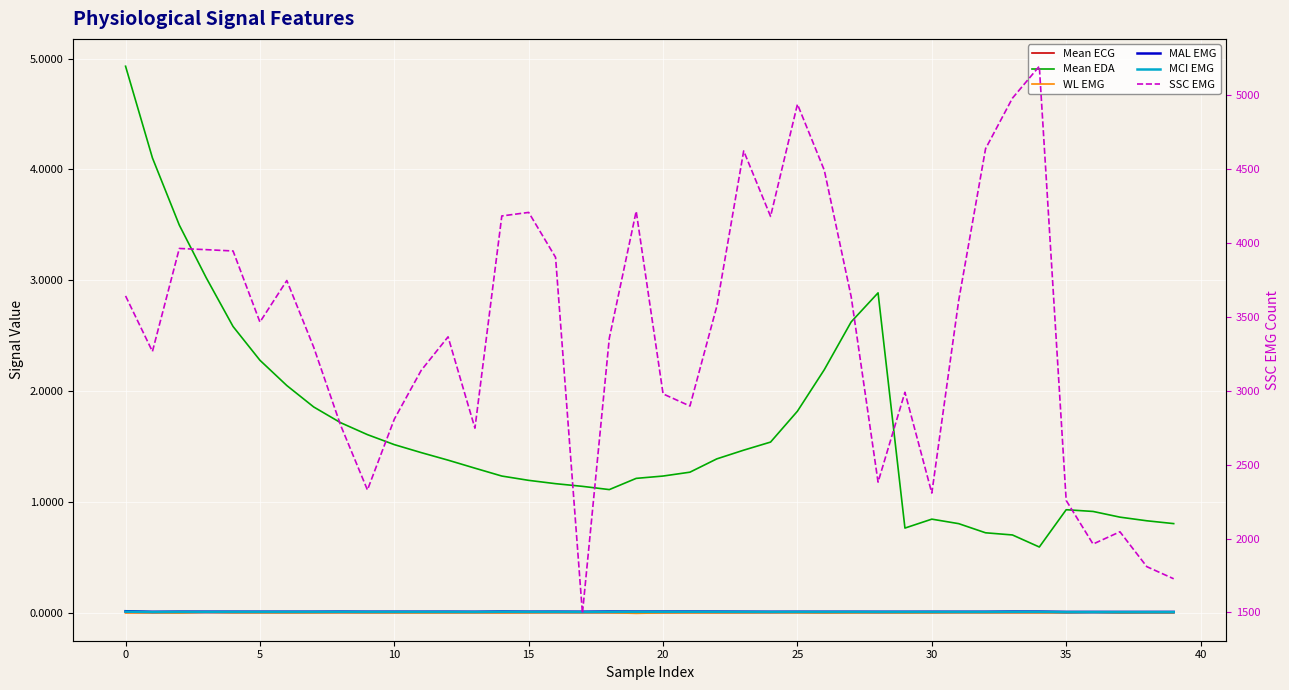

At which category does MAL EMG reach its first local peak?

5